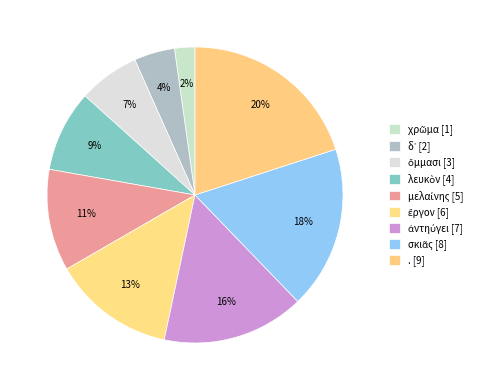

How many segments does this pie chart have?

9